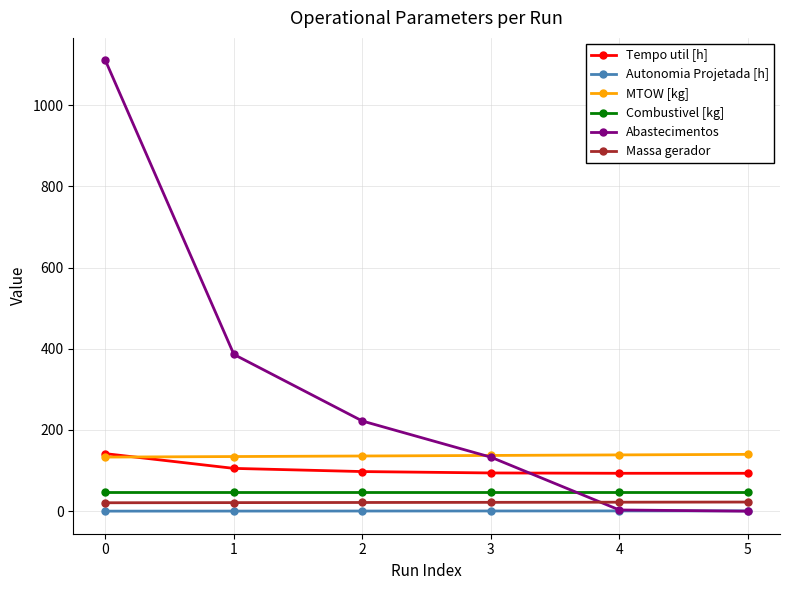

Is the value of Tempo util [h] at 5 greater than the value of Massa gerador at 3?

Yes